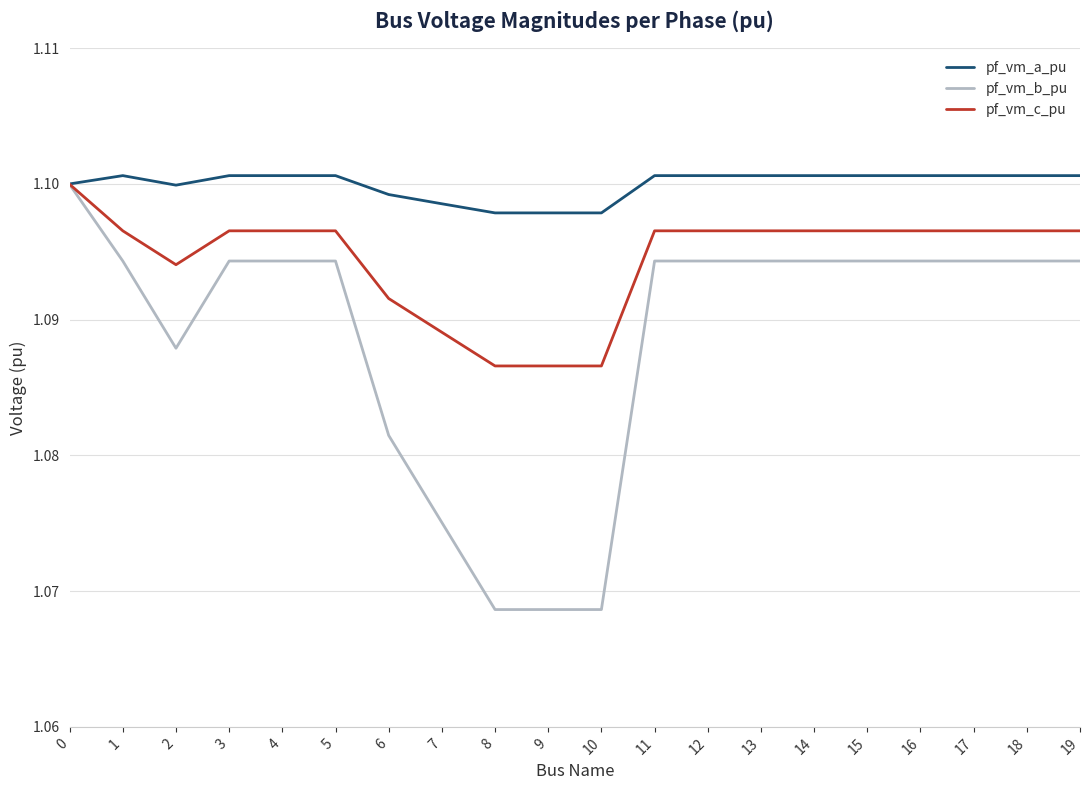

Rank the series at 14 from highest to lowest value.

pf_vm_a_pu, pf_vm_c_pu, pf_vm_b_pu